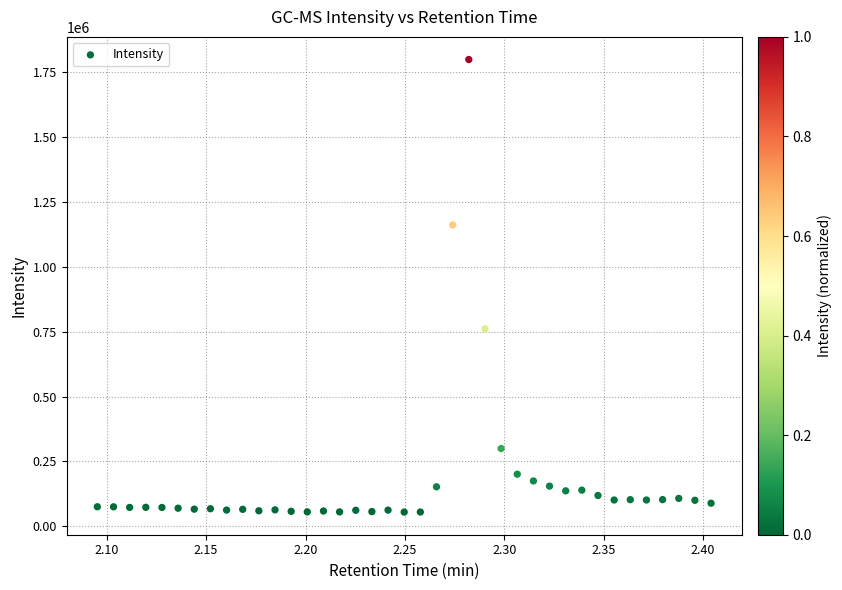

What is the range of Y values (max minus min)?

1745134